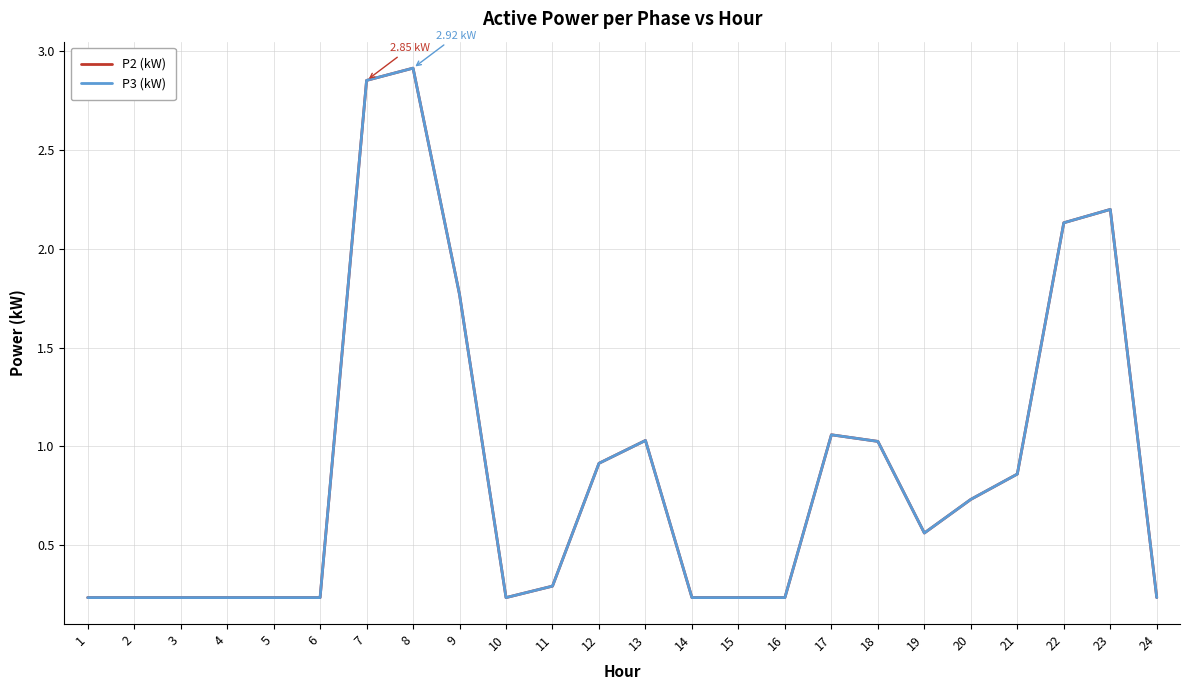

At which category is the sum across all series the highest?

8